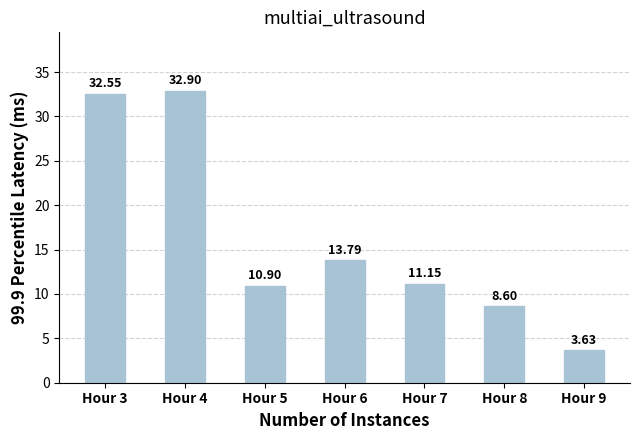

Which has a higher value, Hour 3 or Hour 6?

Hour 3